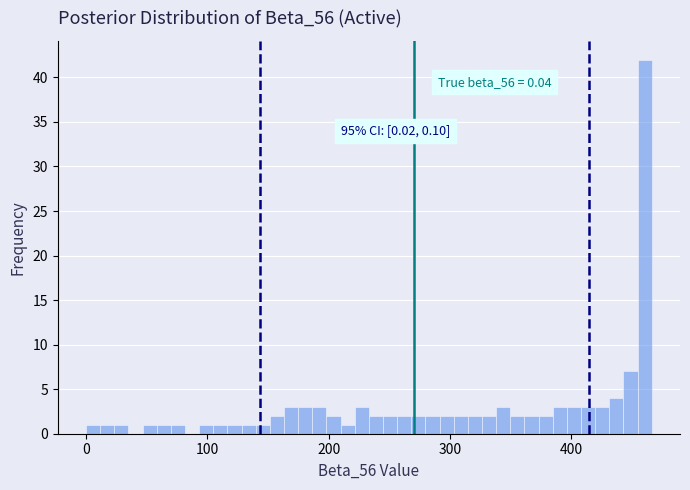

Read against the x-axis, roughly where is the centre of the tallest bar?

460